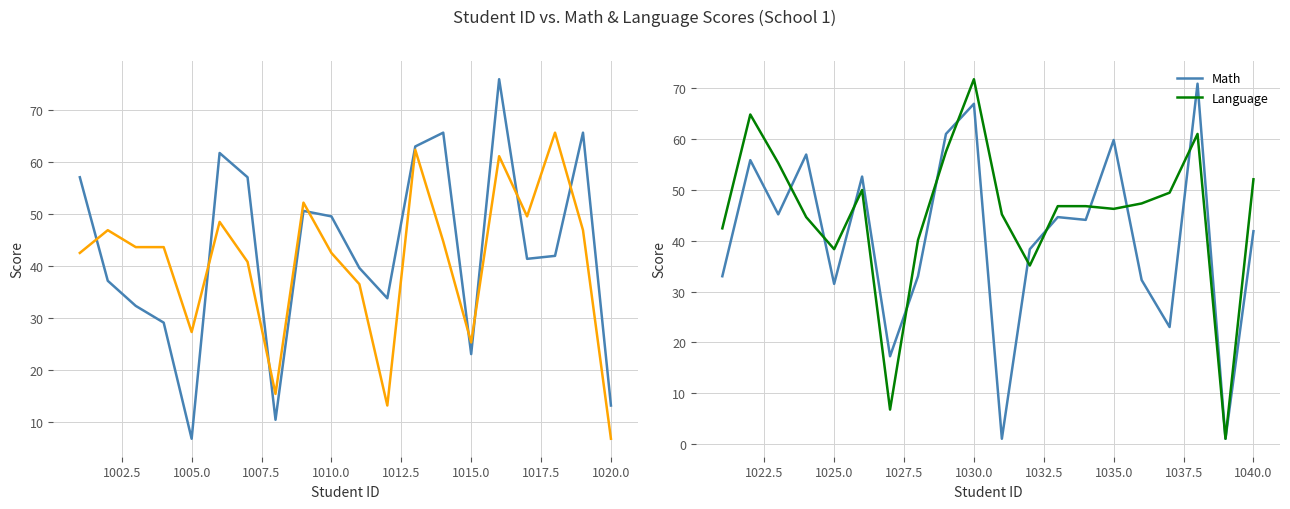

How many data points does each series have?

20